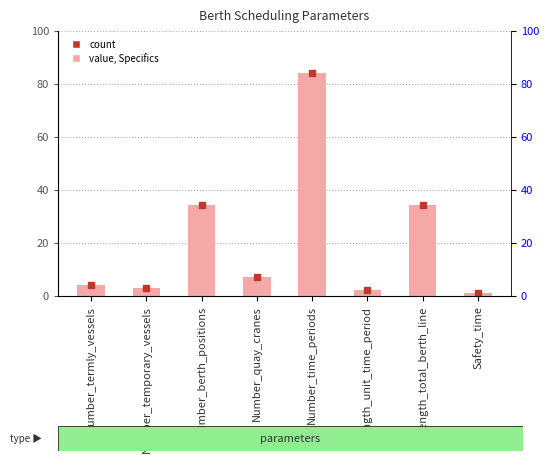

What position from the right is Length_unit_time_period?

3